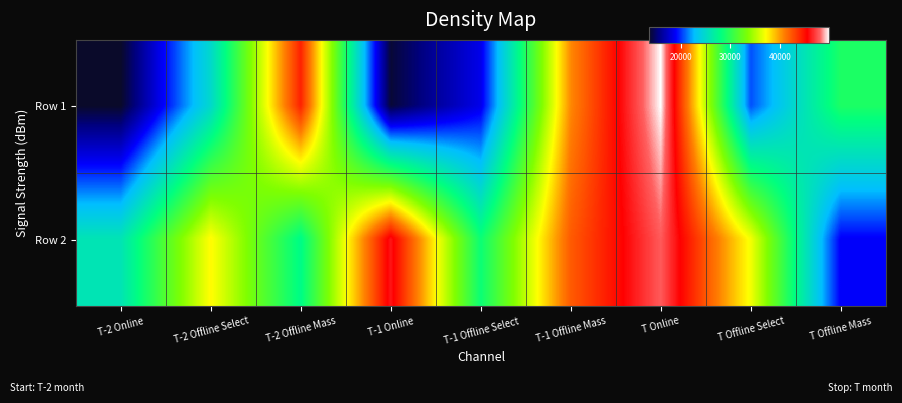

Reading left to right, list all the values displayed in this chart.

Row 1: T-2 Online=13637	T-2 Offline Select=24886	T-2 Offline Mass=44262	T-1 Online=13954	T-1 Offline Select=18520	T-1 Offline Mass=40547	T Online=49876	T Offline Select=20607	T Offline Mass=29312
Row 2: T-2 Online=25896	T-2 Offline Select=37312	T-2 Offline Mass=27824	T-1 Online=46064	T-1 Offline Select=28578	T-1 Offline Mass=42163	T Online=47881	T Offline Select=36874	T Offline Mass=18946